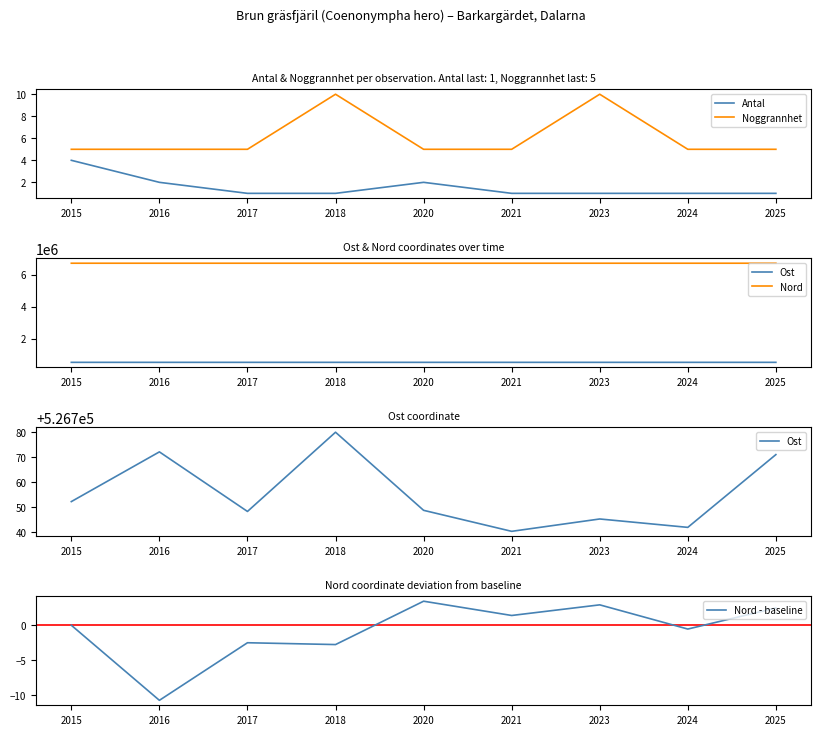

Rank the series by their maximum value, from lowest to highest.

Nord - baseline, Antal, Noggrannhet, Ost, Nord